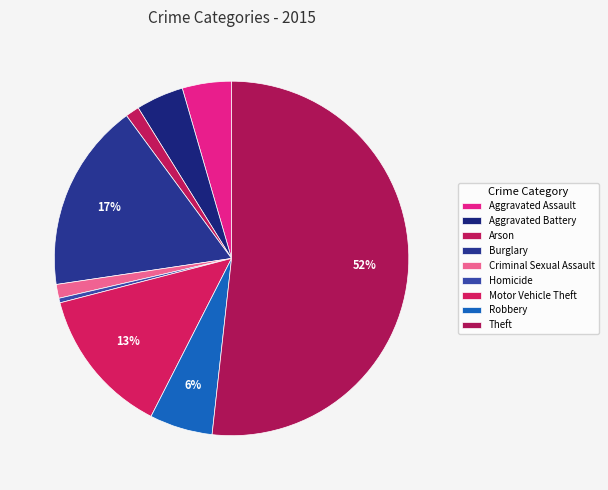

Between Motor Vehicle Theft and Arson, which is larger?

Motor Vehicle Theft